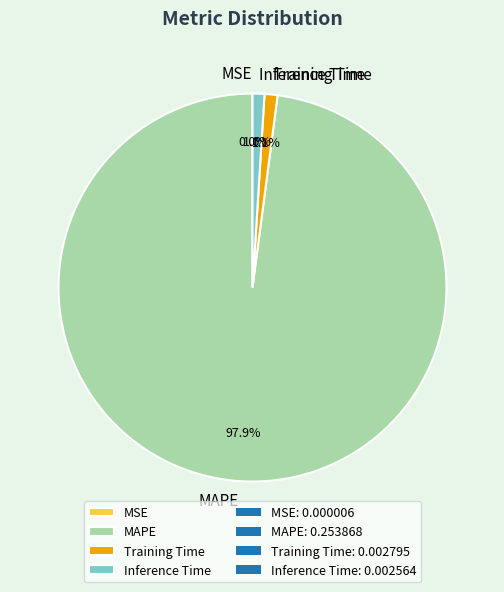

How much of the chart is everything except Training Time?

98.9%